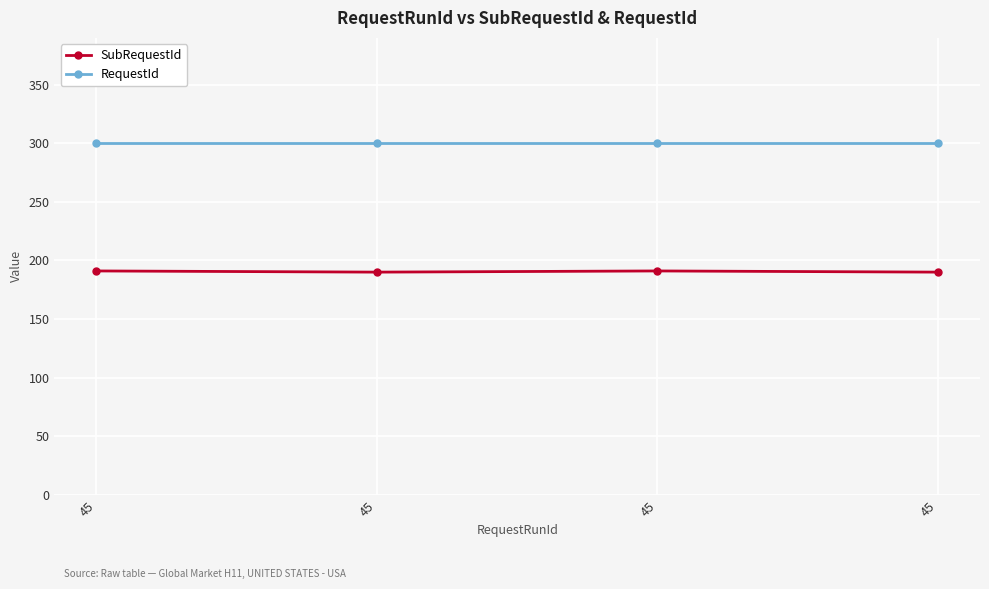

What is the maximum value for RequestId?

300